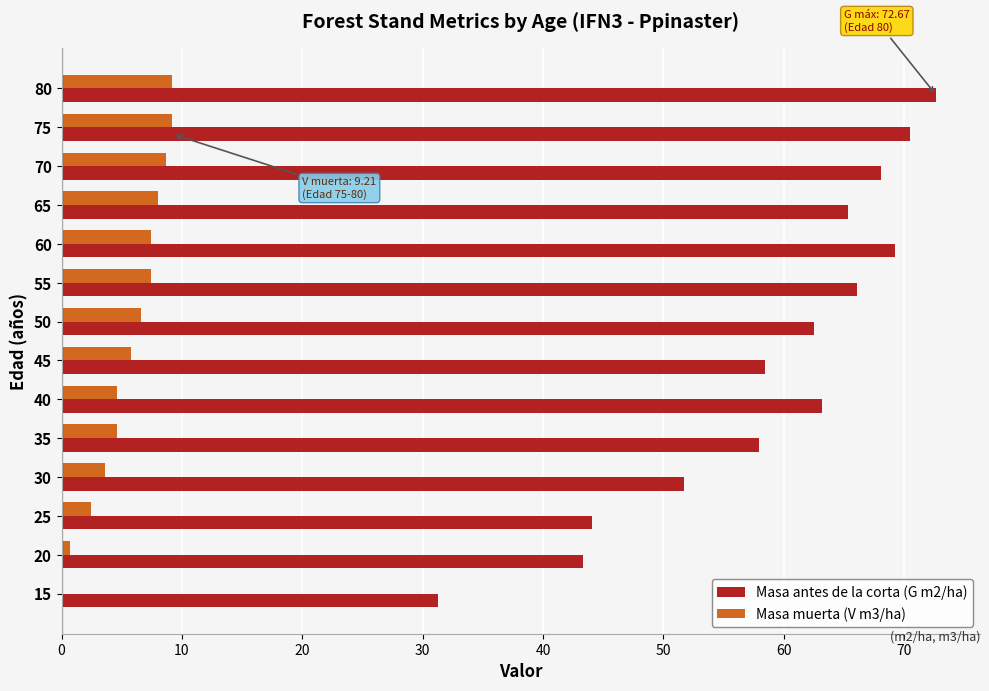

Between 25 and 50, which series saw the biggest shift?

Masa antes de la corta (G m2/ha)